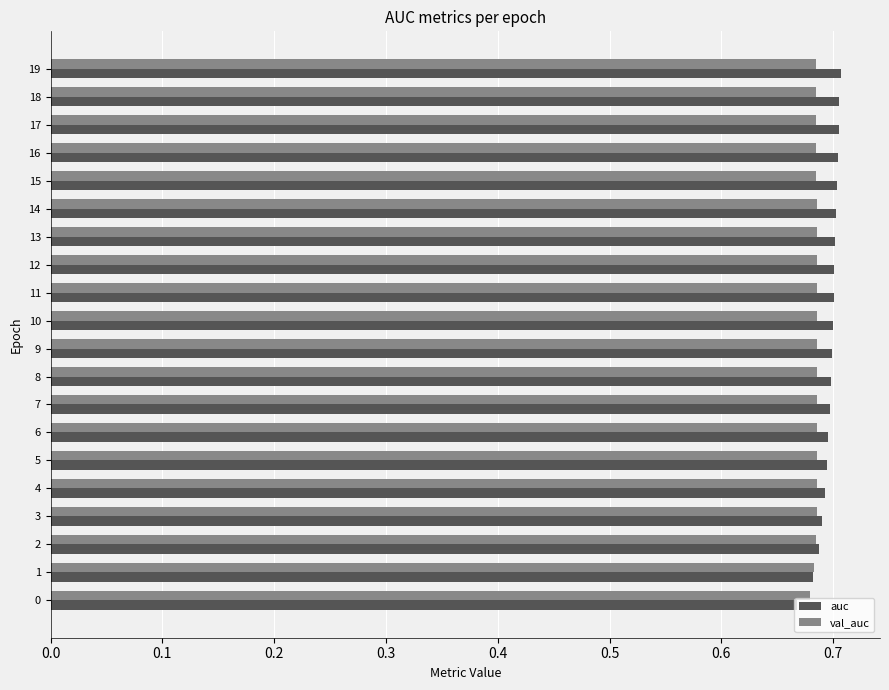

How many data points does each series have?

20